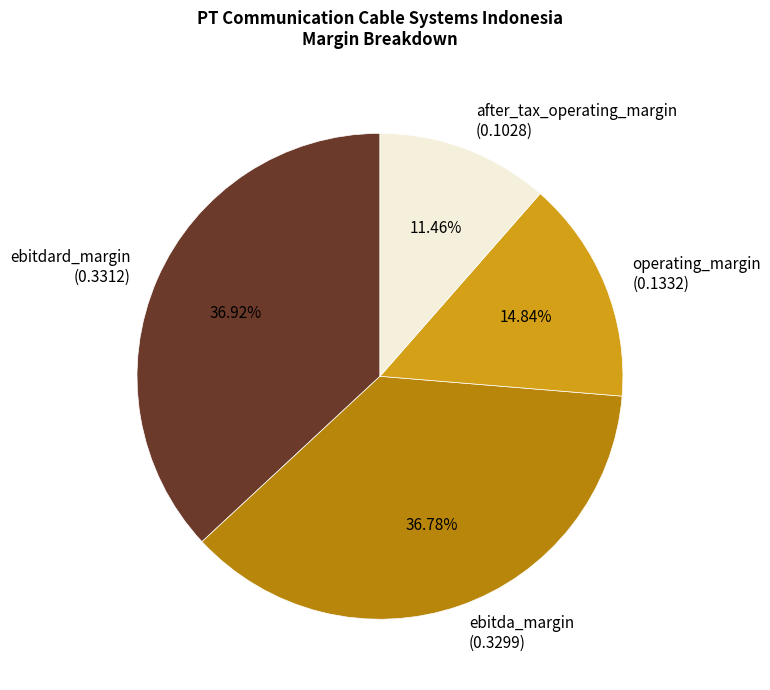

What percentage is the ebitdard_margin slice, to the nearest percent?

37%